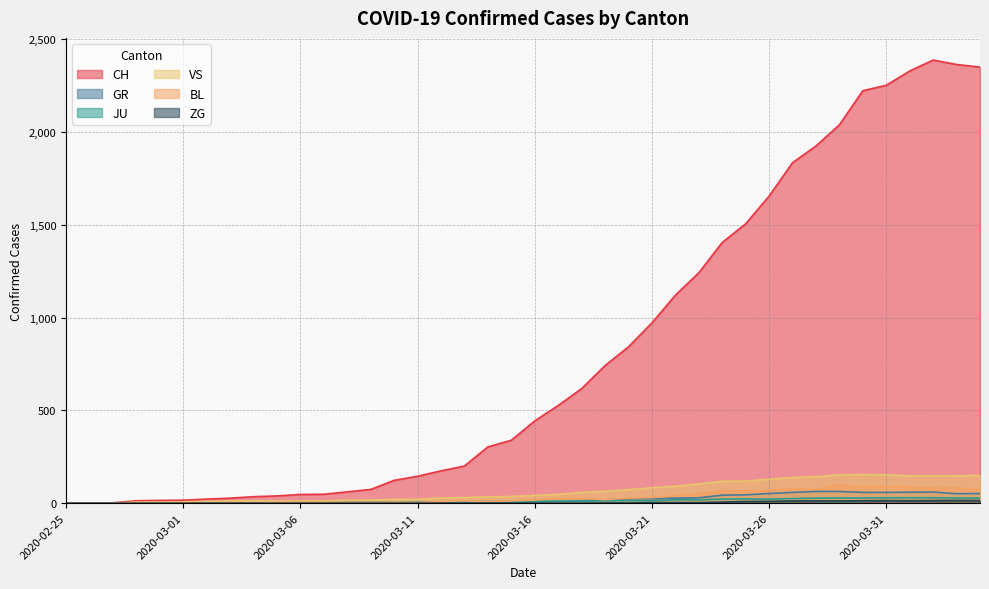

Rank the series at 2020-03-05 from lowest to highest value.

GR, ZG, BL, JU, VS, CH